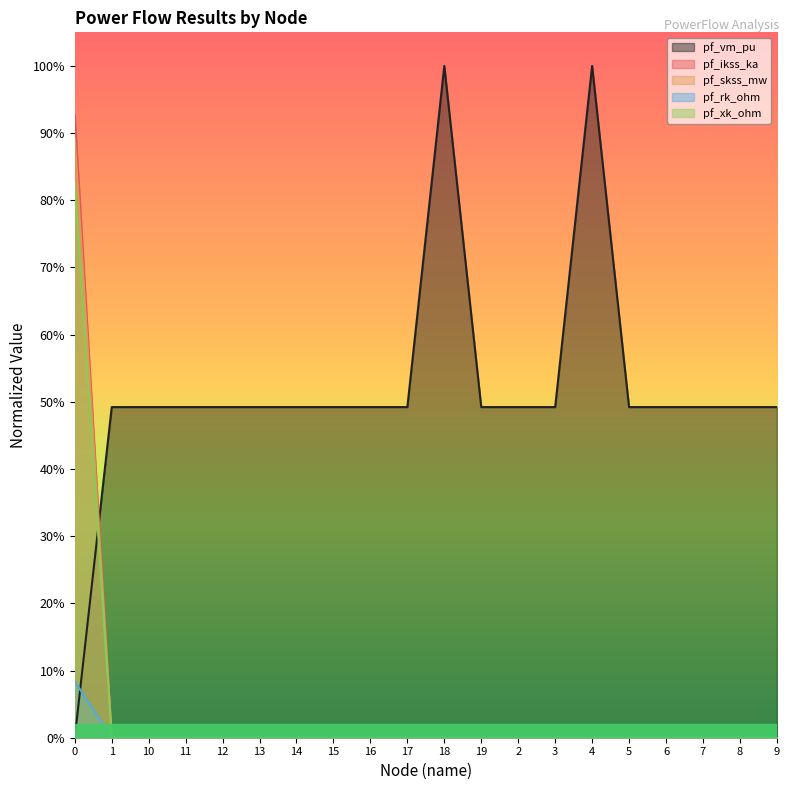

What position from the left is 8?

19